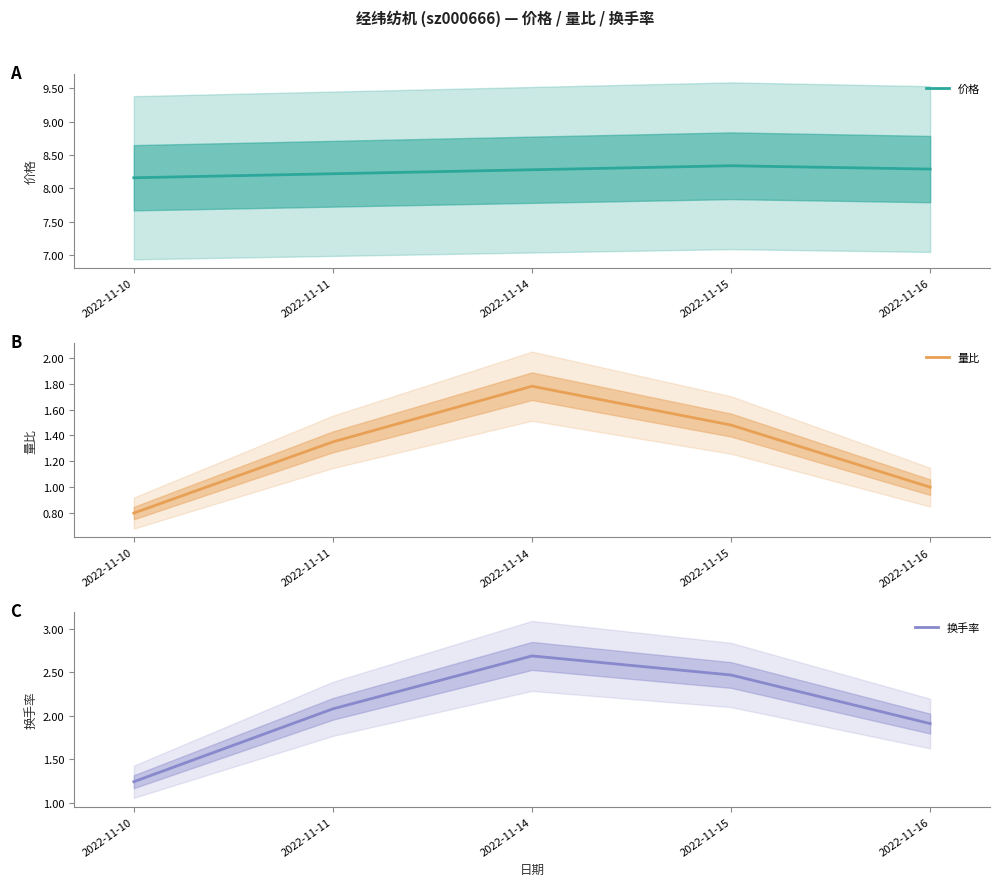

Between 2022-11-10 and 2022-11-15, which series saw the biggest shift?

换手率